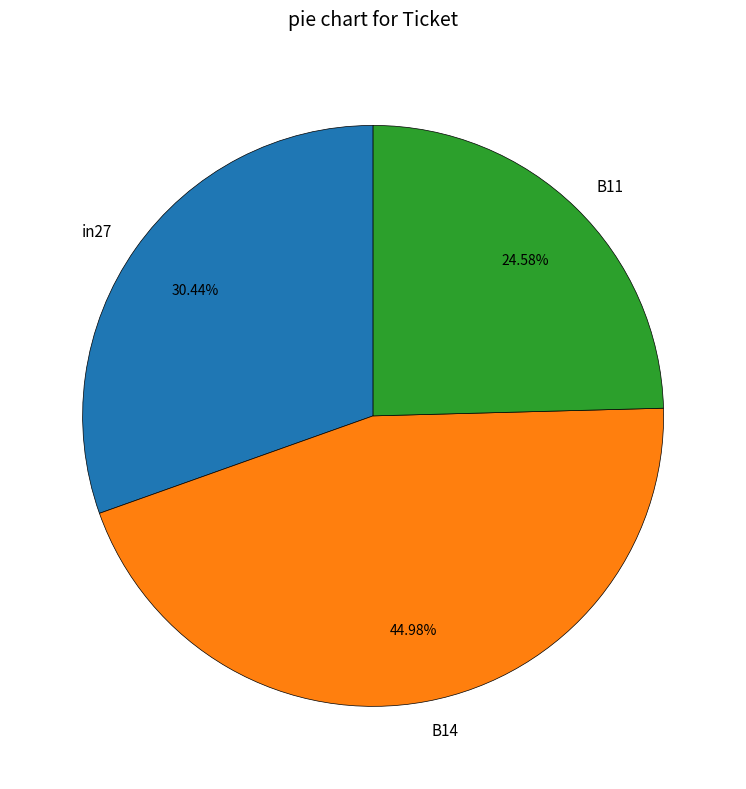

True or false: B14 accounts for 45% of the total.

True